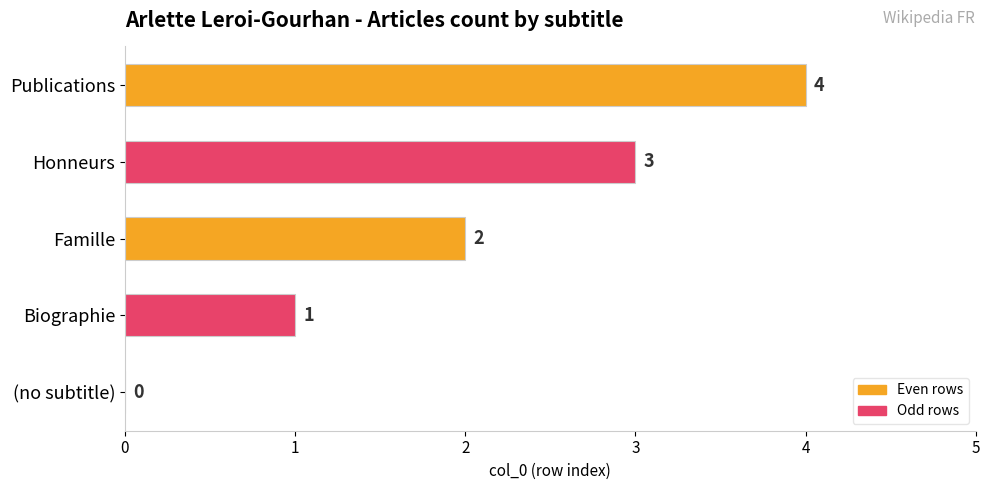

What value does the data have at Publications?

4